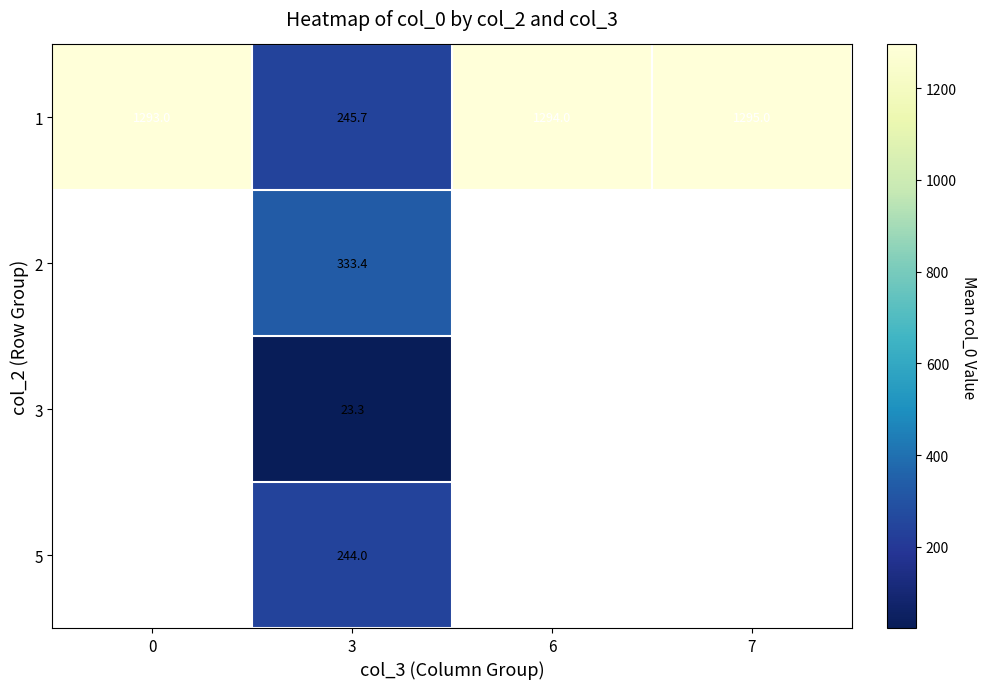

True or false: 1 has a value of 1294.0 at 6.

True